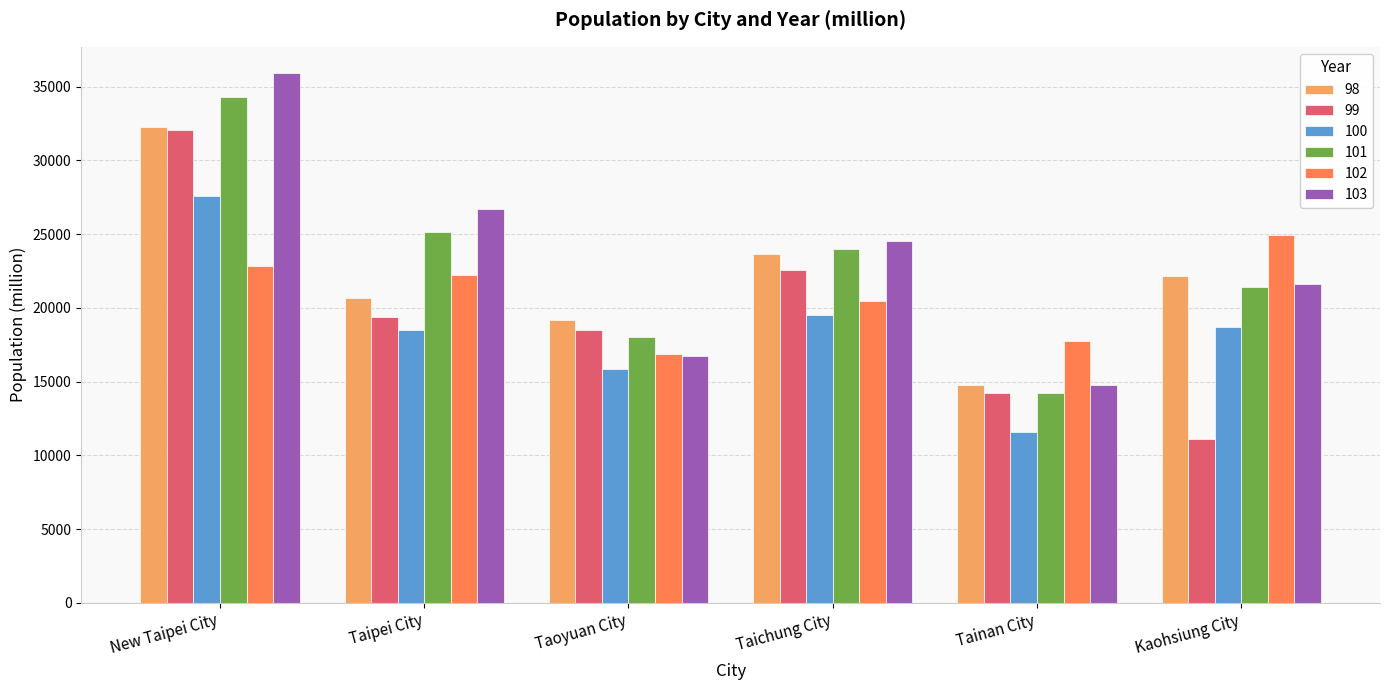

What is the maximum value for 100?

27617